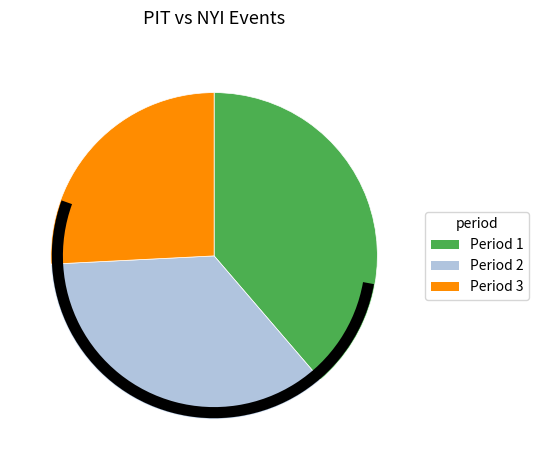

Does any single category account for the majority?

No